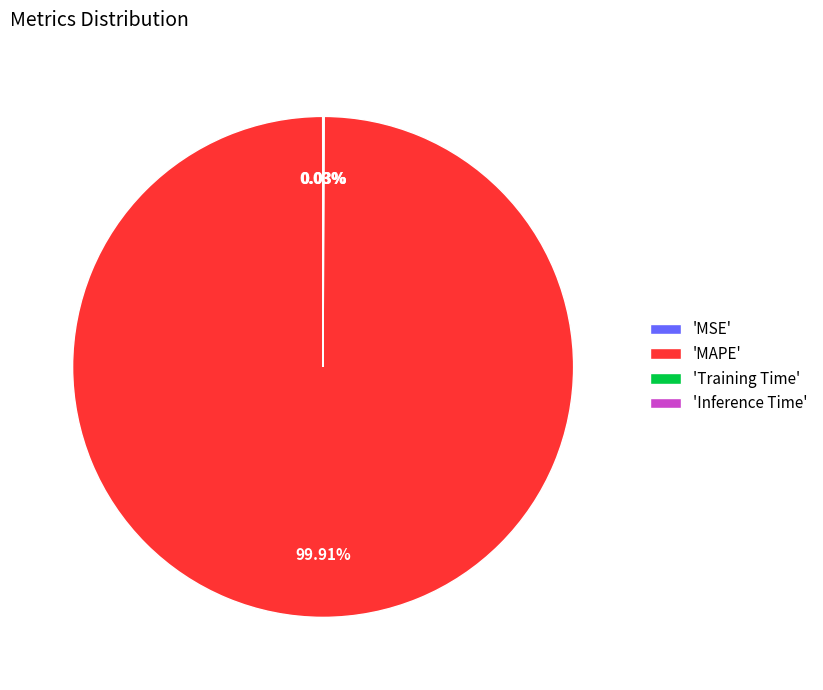

Which slice represents more than half of the pie?

'MAPE'